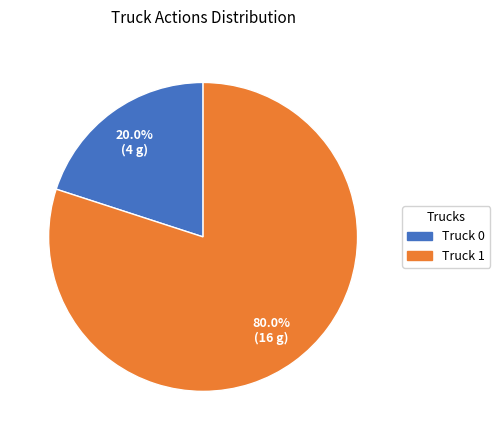

Is Truck 1 the majority of the pie?

Yes